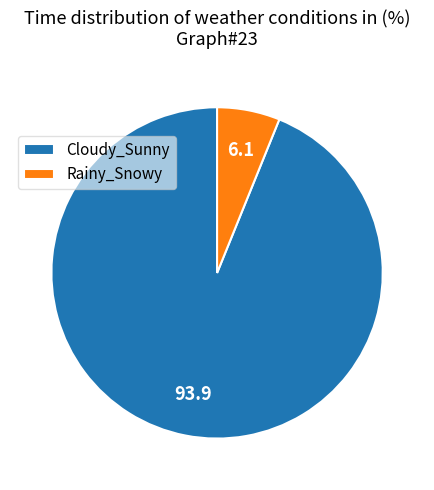

The Cloudy_Sunny slice represents 94% of the pie. True or false?

True